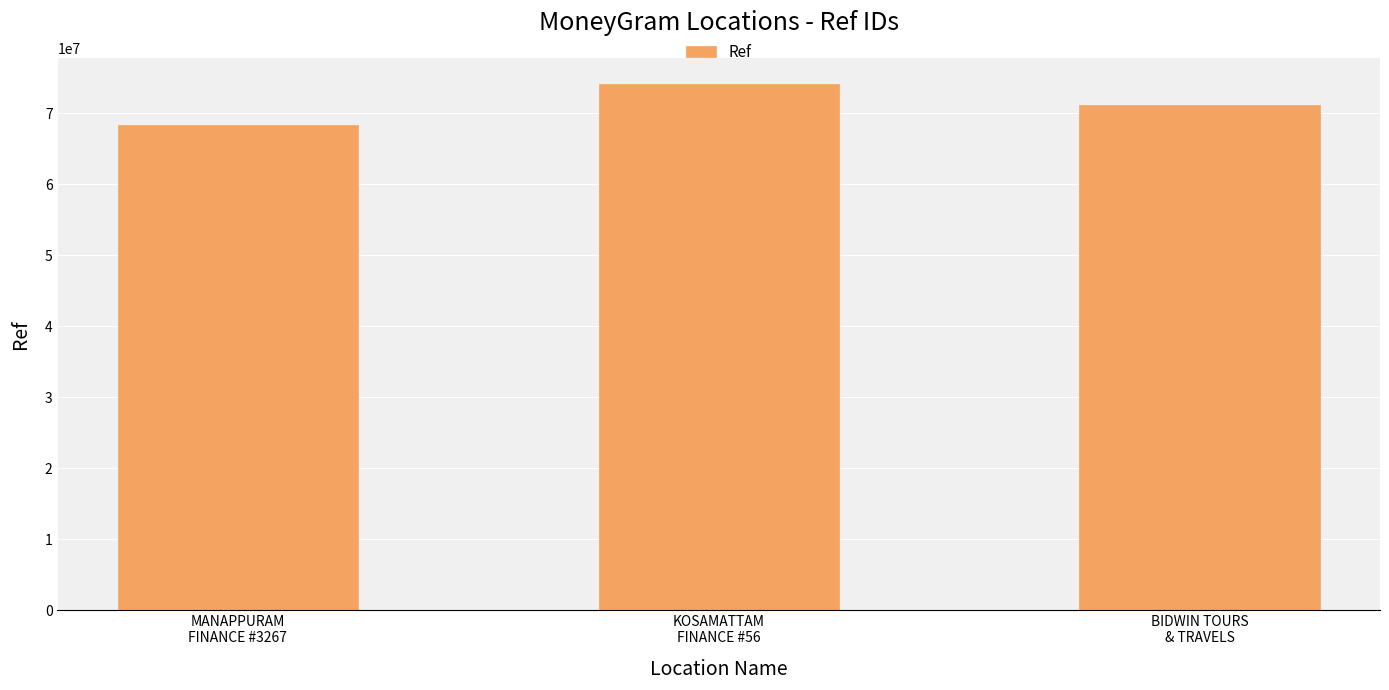

What is the ratio of the value at MANAPPURAM
FINANCE #3267 to the value at KOSAMATTAM
FINANCE #56?

0.9